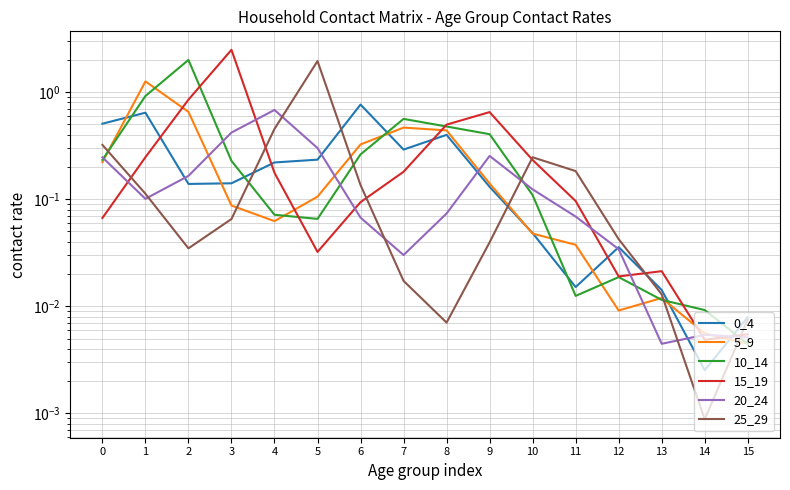

What are all the series names shown in the legend?

0_4, 5_9, 10_14, 15_19, 20_24, 25_29